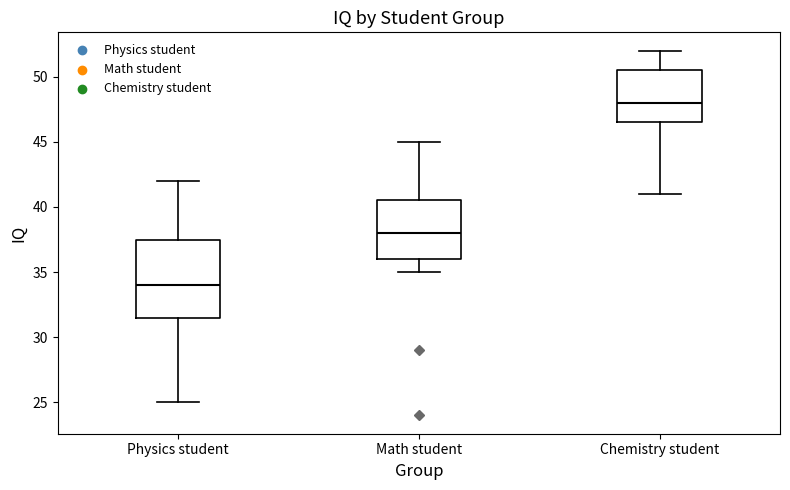

Reading left to right, transcribe this box plot: for each box, give where its median line is, the range the box spans, and where its two whiskers end, as read against the y-axis. The values are not printed on the chart, so give them approximately, as read against the axis.

Physics student: median 34.0, box 31.5 to 37.5, whiskers 25.0 to 42.0
Math student: median 38.0, box 36.0 to 40.5, whiskers 35.0 to 45.0
Chemistry student: median 48.0, box 46.5 to 50.5, whiskers 41.0 to 52.0